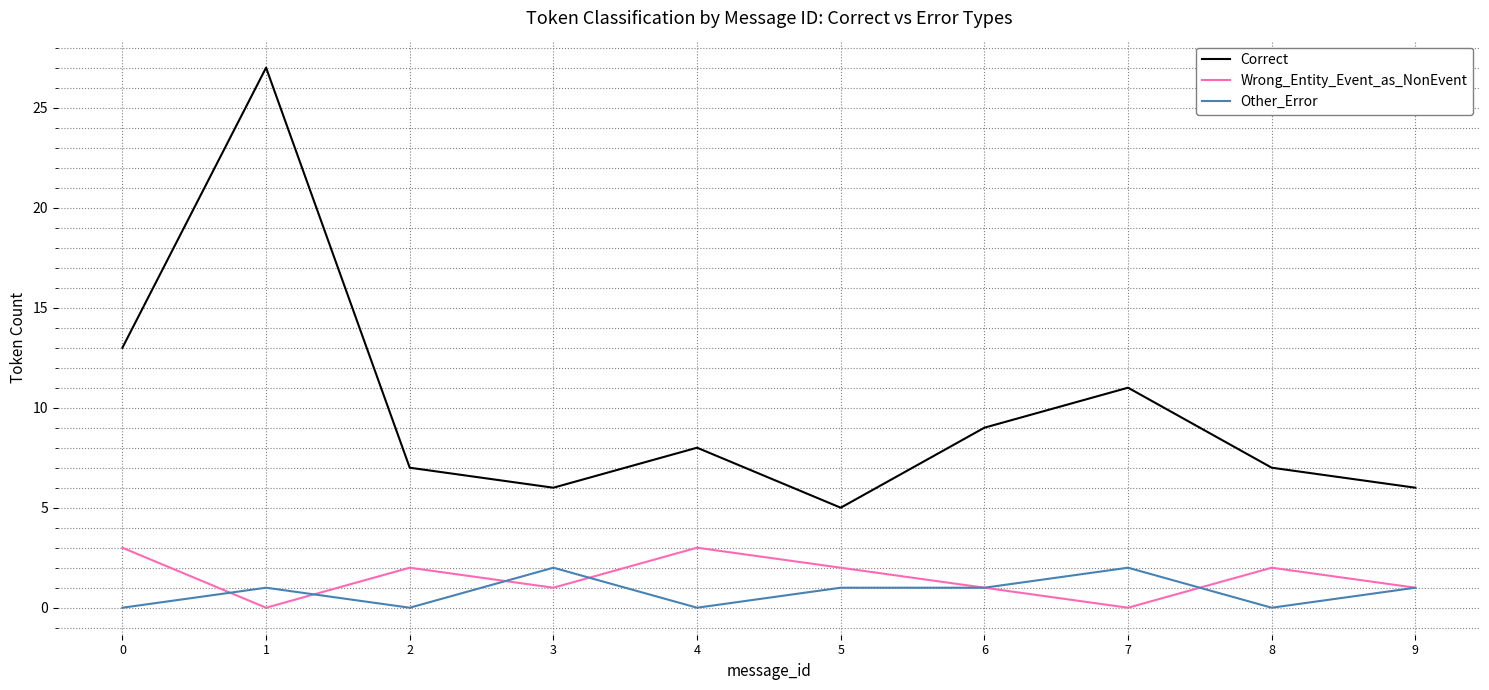

True or false: Other_Error and Correct intersect in this chart.

False